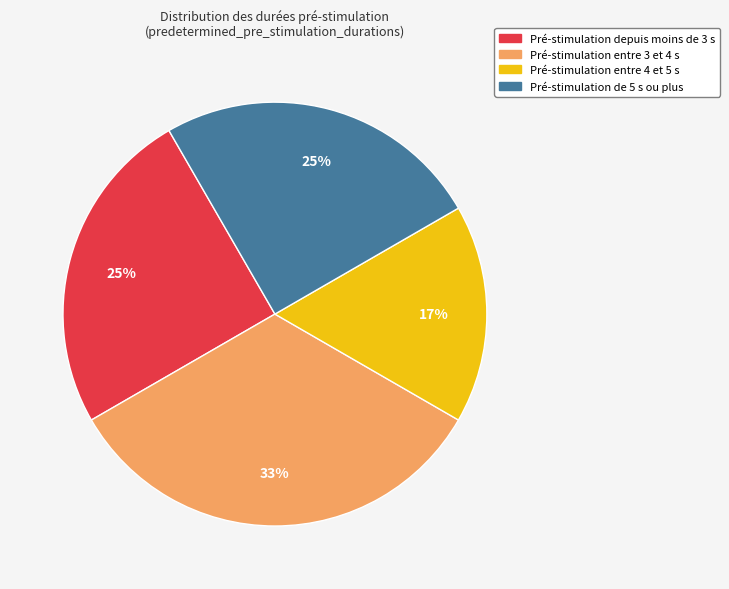

Does any single category account for the majority?

No